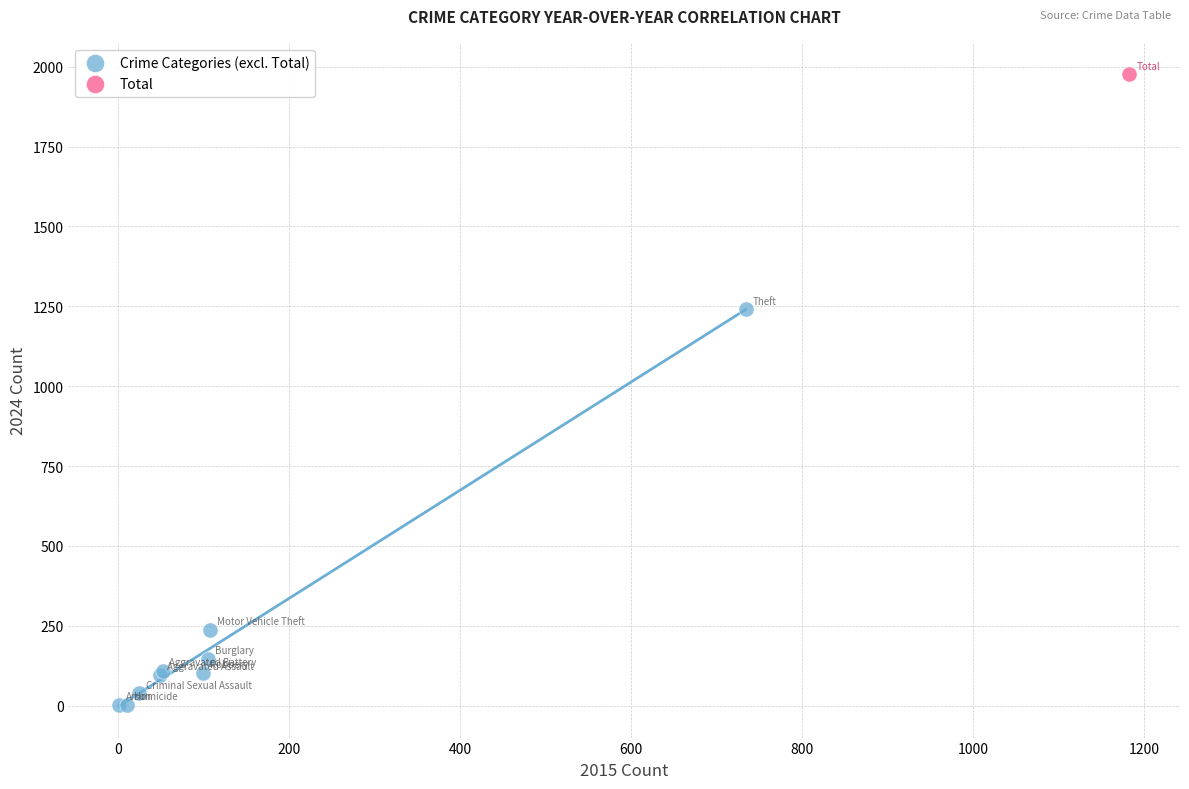

What are all the series names shown in the legend?

Crime Categories (excl. Total), Total